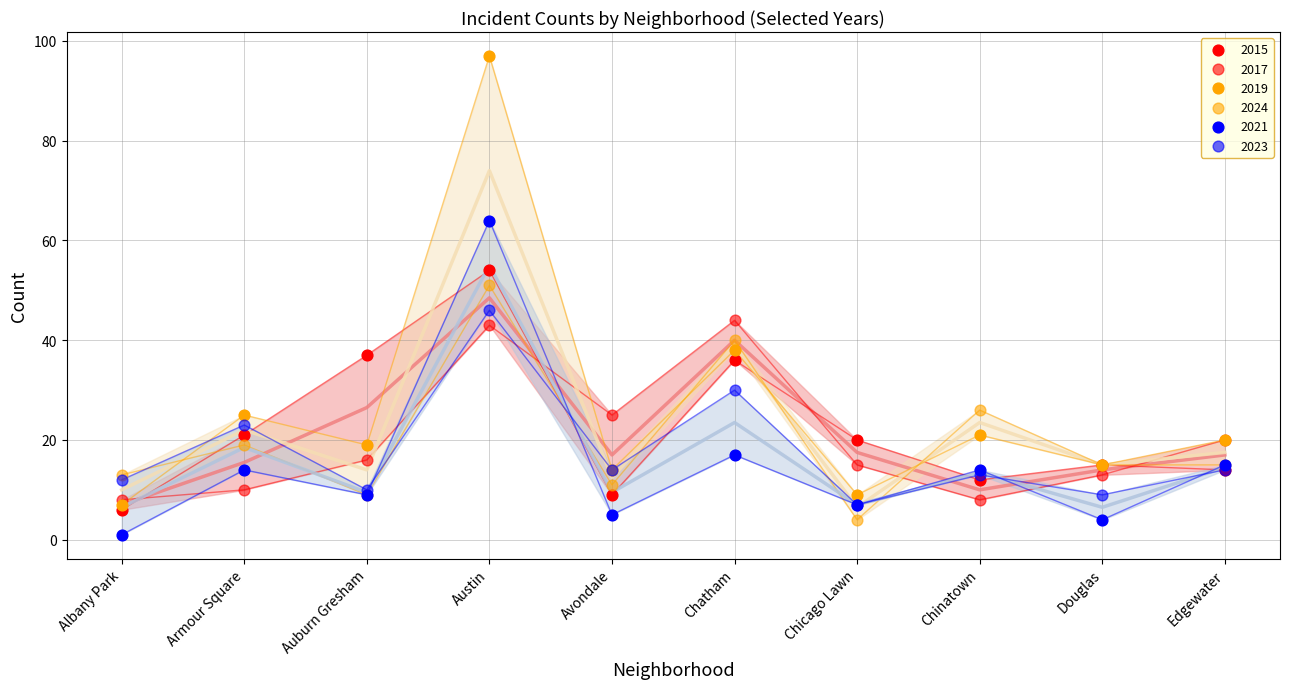

Which series contains the highest Y value?

2019